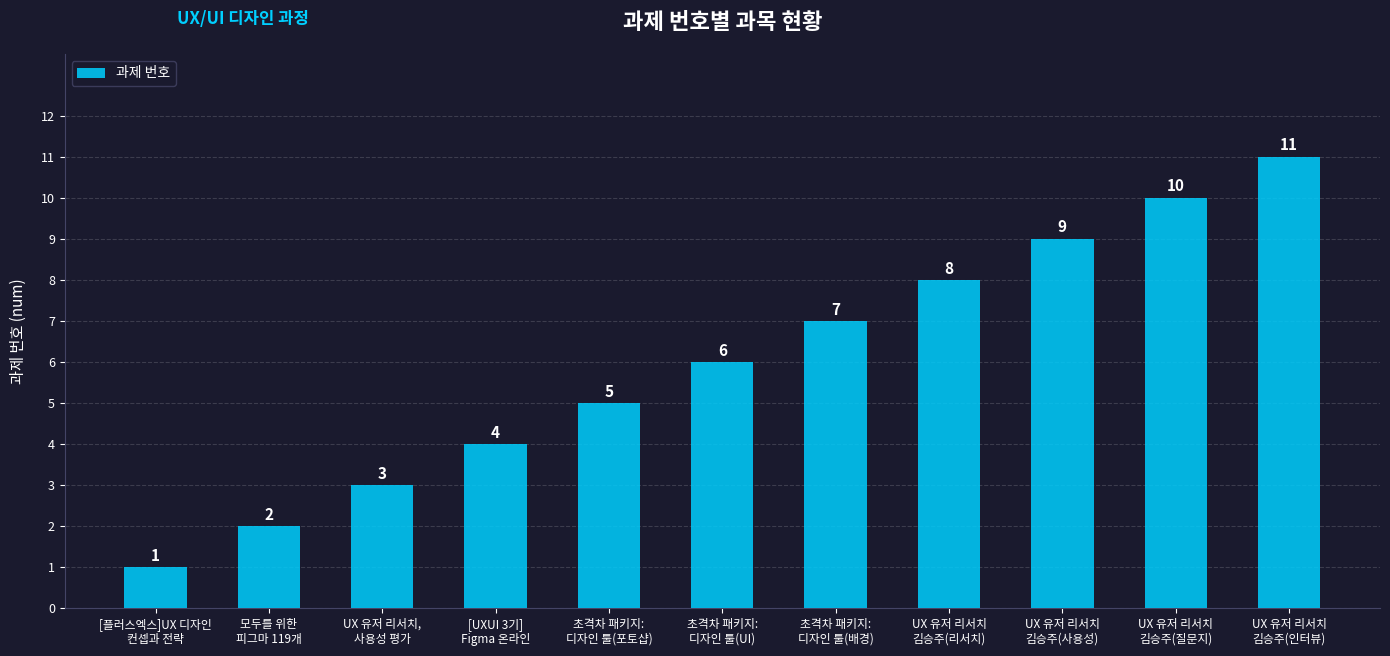

What is the sum of the values at UX 유저 리서치
김승주(인터뷰) and 초격차 패키지:
디자인 툴(UI)?

17